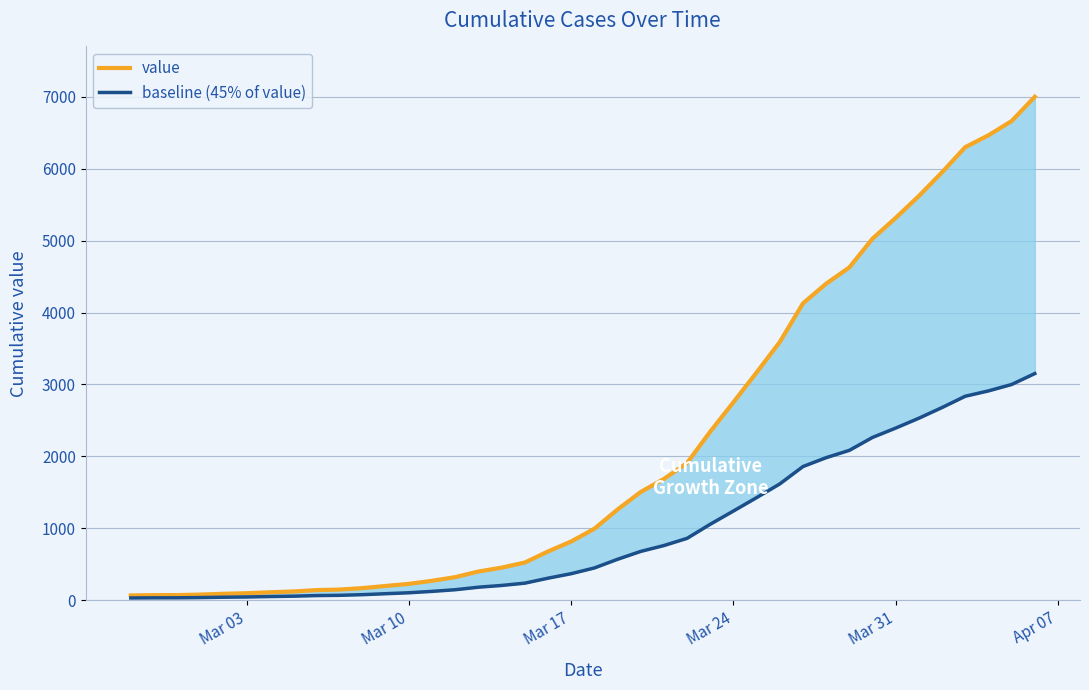

What is the average value of the value series?

2143.0